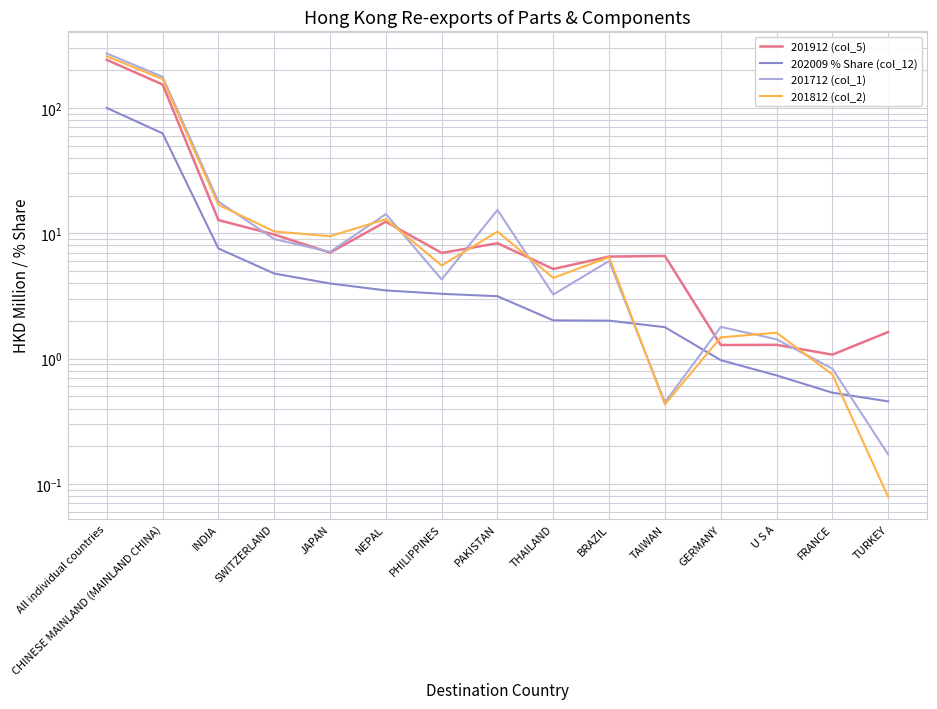

The value of 201912 (col_5) at PHILIPPINES is 7.0. True or false?

True